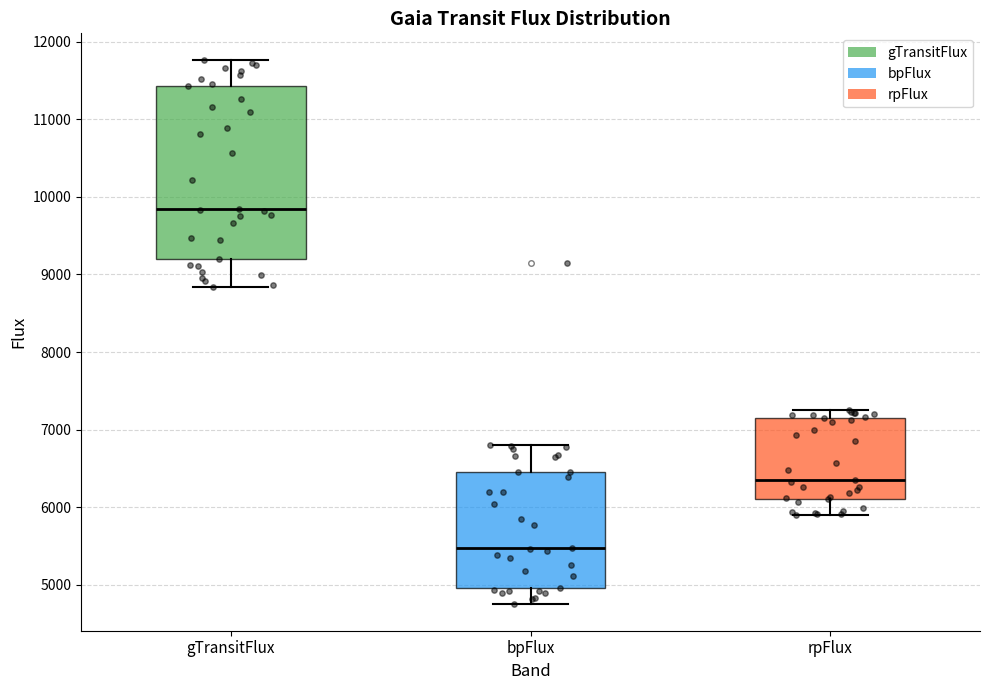

Which box is the tallest, from its lower edge to its upper edge?

gTransitFlux